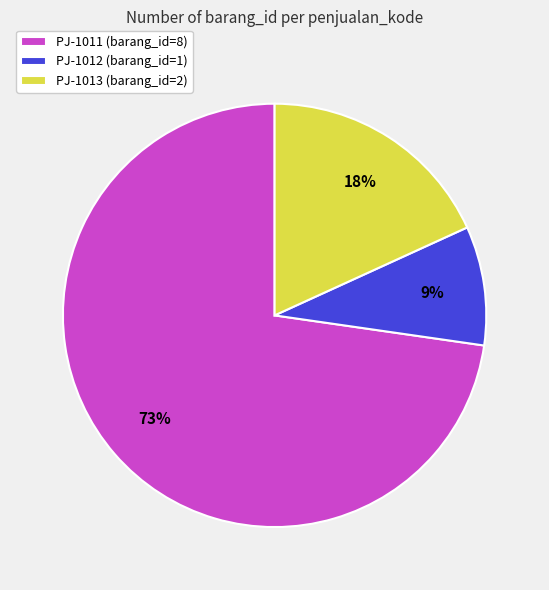

Is the sum of PJ-1011 (barang_id=8) and PJ-1013 (barang_id=2) greater than half?

Yes